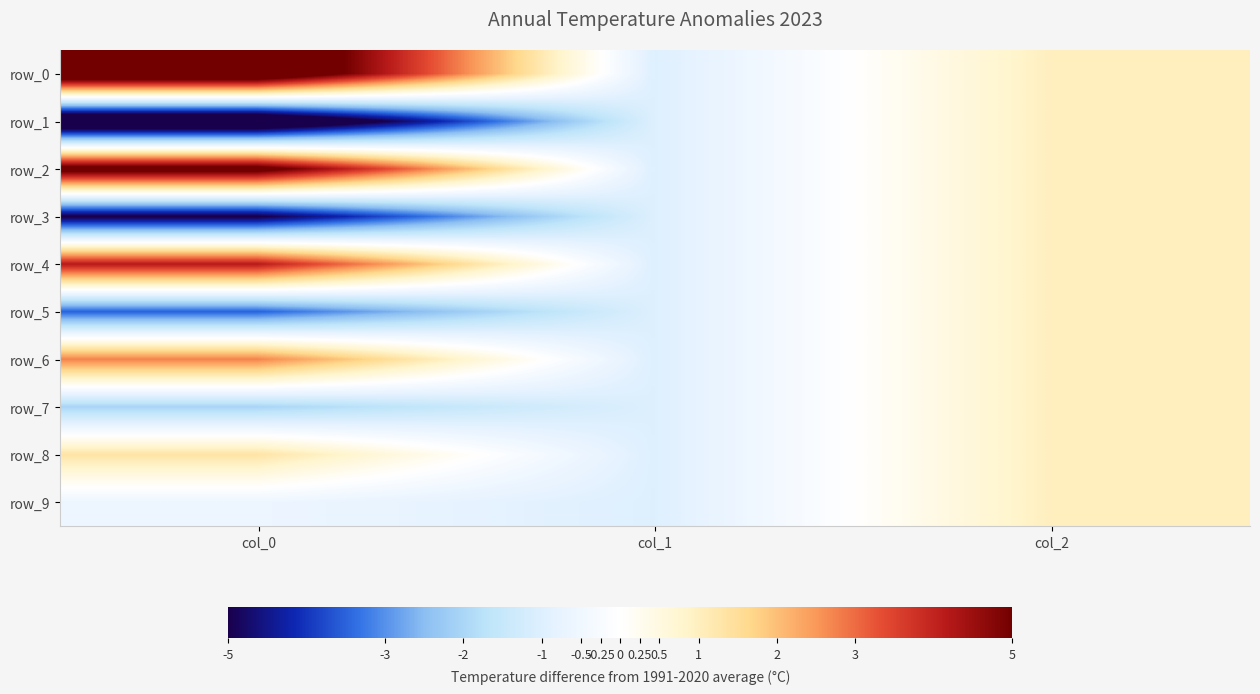

Reading left to right, transcribe all the data shown in this chart.

row_0: col_0=6.7	col_1=-1.0	col_2=1.0
row_1: col_0=-7.0	col_1=-1.0	col_2=1.0
row_2: col_0=5.6	col_1=-1.0	col_2=1.0
row_3: col_0=-5.1	col_1=-1.0	col_2=1.0
row_4: col_0=4.2	col_1=-1.0	col_2=1.0
row_5: col_0=-3.5	col_1=-1.0	col_2=1.0
row_6: col_0=2.7	col_1=-1.0	col_2=1.0
row_7: col_0=-2.0	col_1=-1.0	col_2=1.0
row_8: col_0=1.3	col_1=-1.0	col_2=1.0
row_9: col_0=-0.6	col_1=-1.0	col_2=1.0